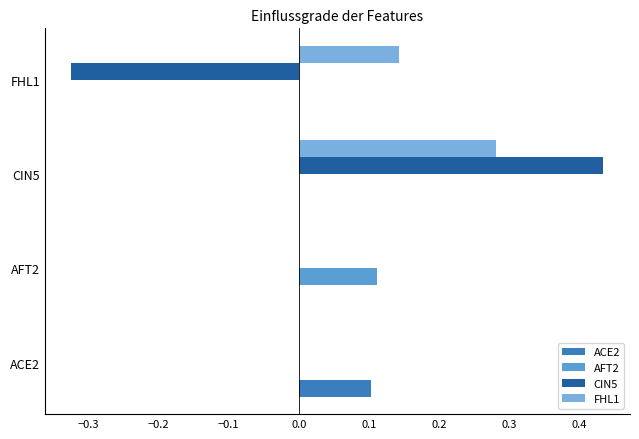

What are all the series names shown in the legend?

ACE2, AFT2, CIN5, FHL1